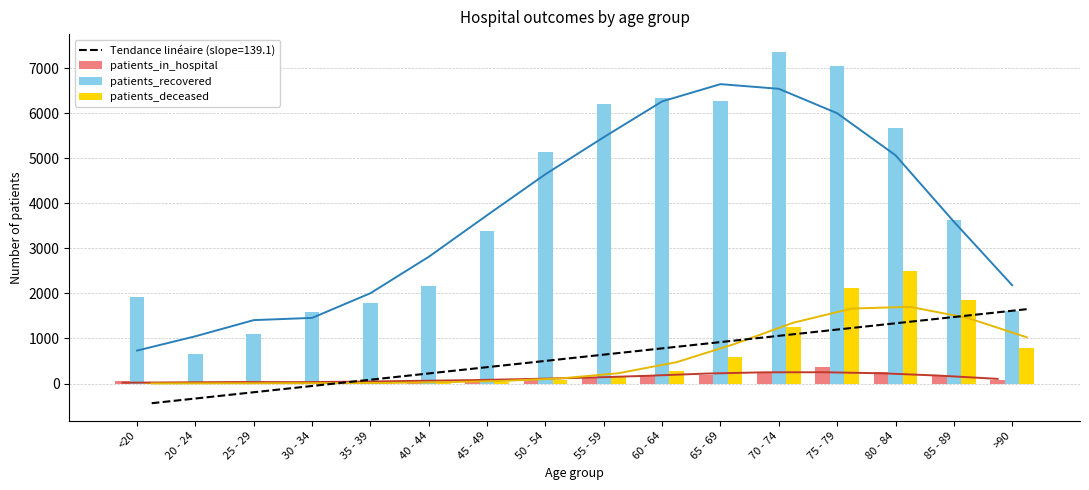

What is the difference between the highest and lowest values at 60 - 64?

6174